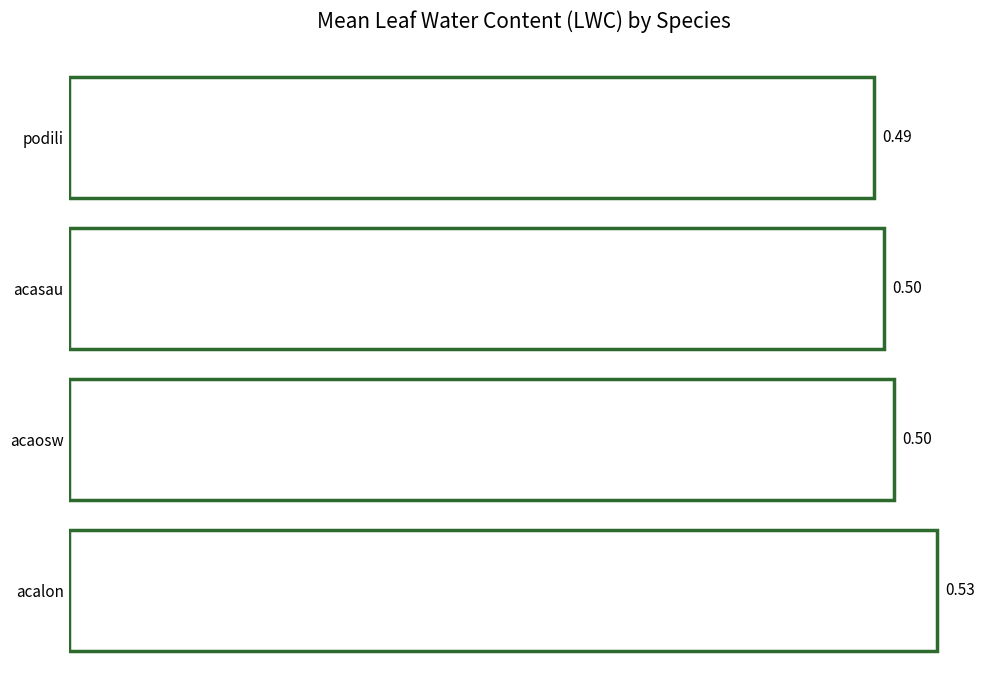

Between acasau and acalon, which is larger?

acalon